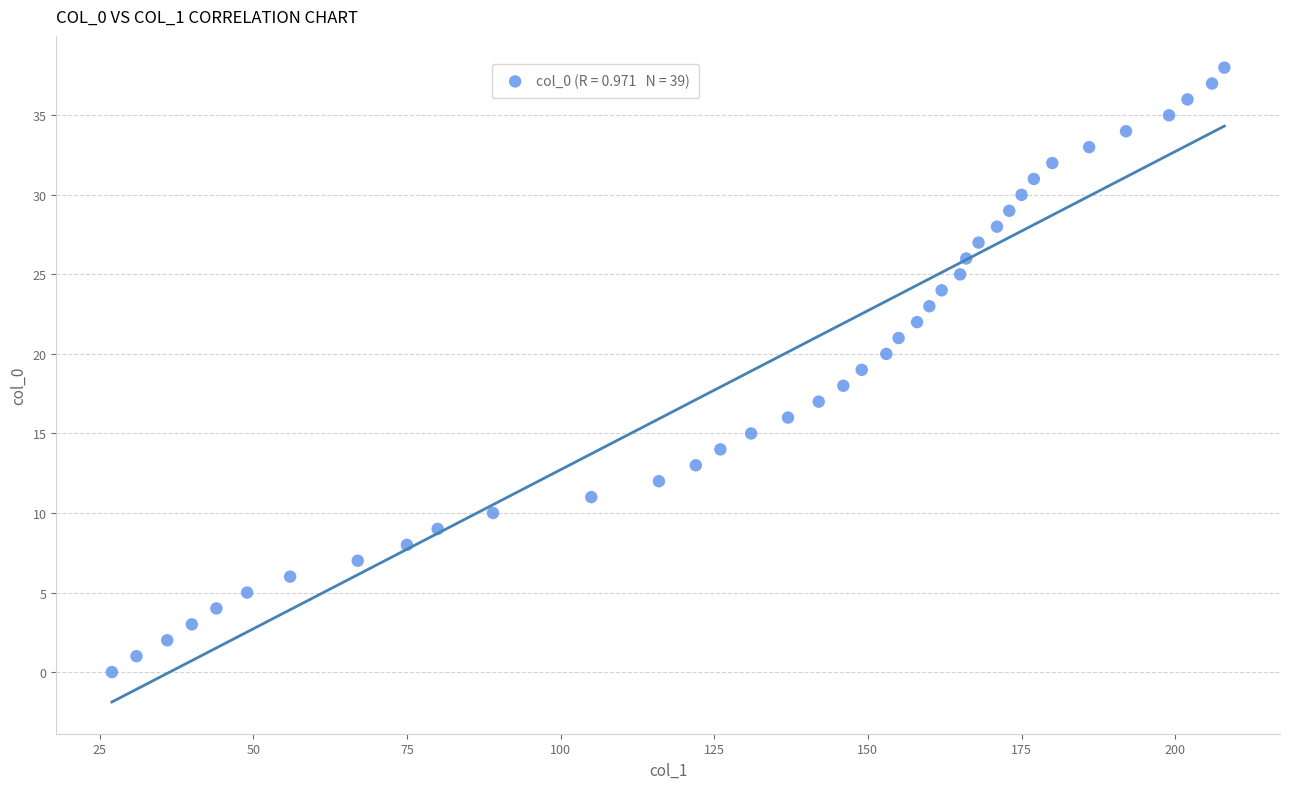

What is the range of X values (max minus min)?

181